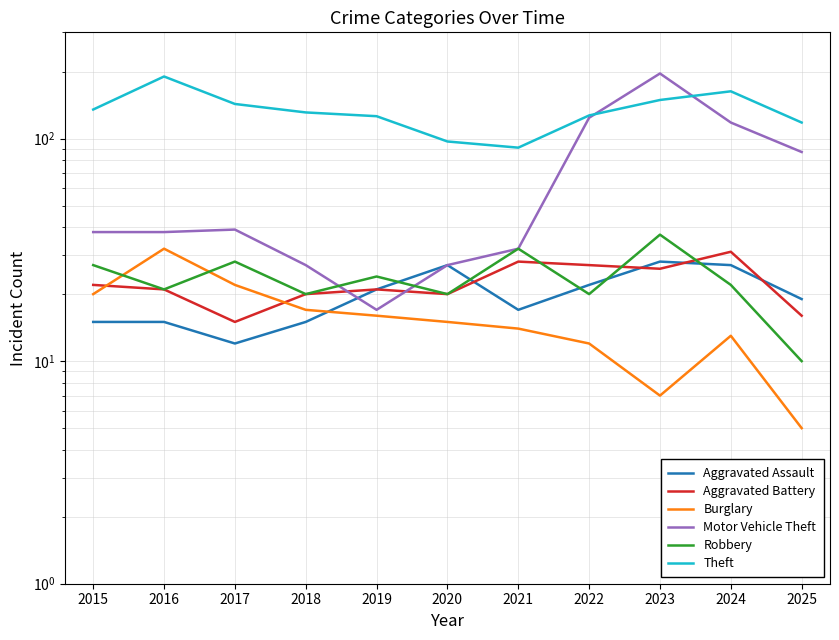

At how many categories does at least one series exceed 84?

11